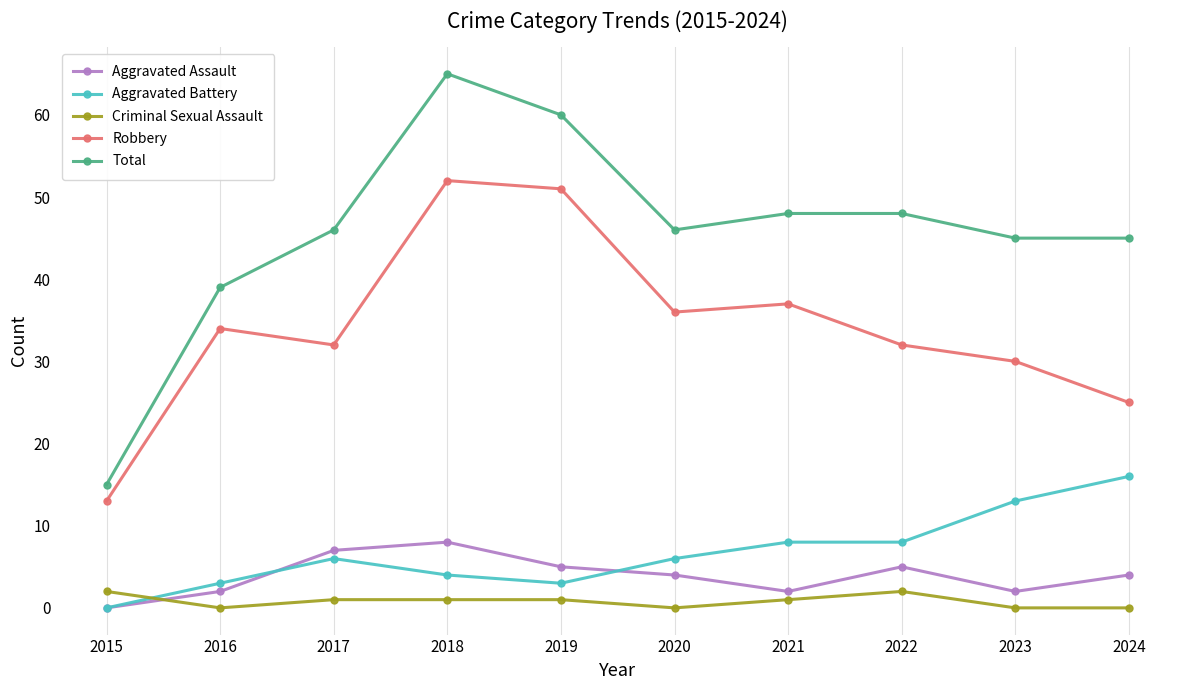

Reading left to right, extract all data points from this chart.

Aggravated Assault: 2015=0	2016=2	2017=7	2018=8	2019=5	2020=4	2021=2	2022=5	2023=2	2024=4
Aggravated Battery: 2015=0	2016=3	2017=6	2018=4	2019=3	2020=6	2021=8	2022=8	2023=13	2024=16
Criminal Sexual Assault: 2015=2	2016=0	2017=1	2018=1	2019=1	2020=0	2021=1	2022=2	2023=0	2024=0
Robbery: 2015=13	2016=34	2017=32	2018=52	2019=51	2020=36	2021=37	2022=32	2023=30	2024=25
Total: 2015=15	2016=39	2017=46	2018=65	2019=60	2020=46	2021=48	2022=48	2023=45	2024=45